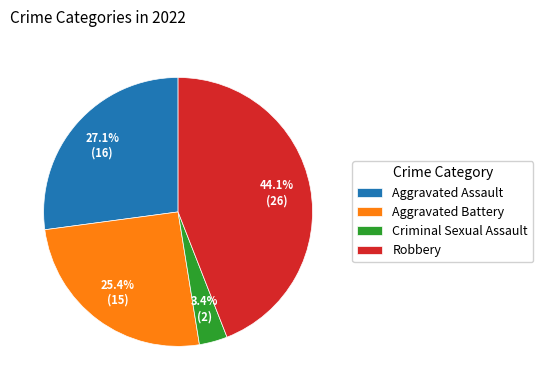

Between Aggravated Assault and Aggravated Battery, which is larger?

Aggravated Assault